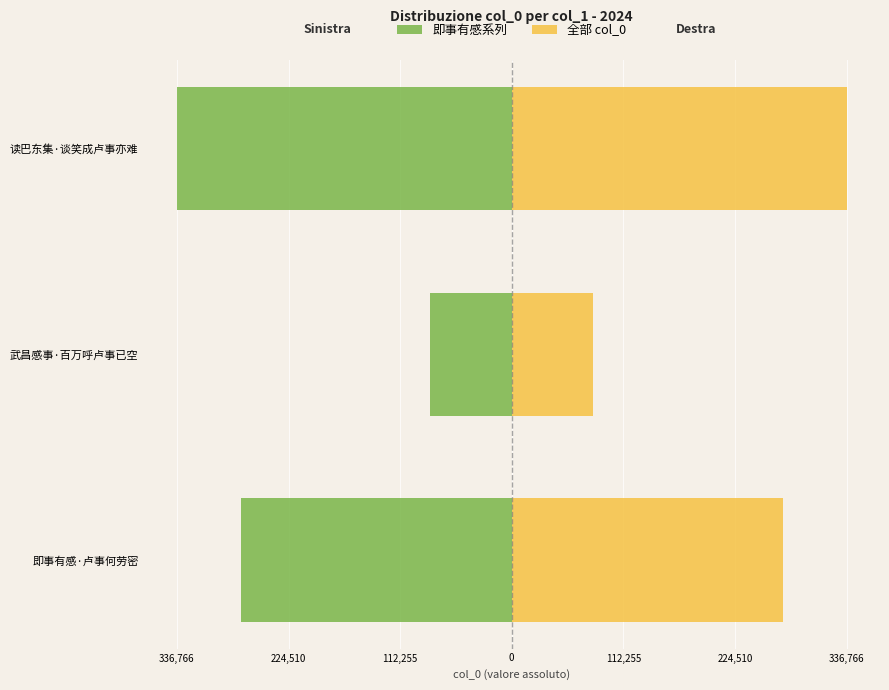

Does the chart contain stacked bars?

No